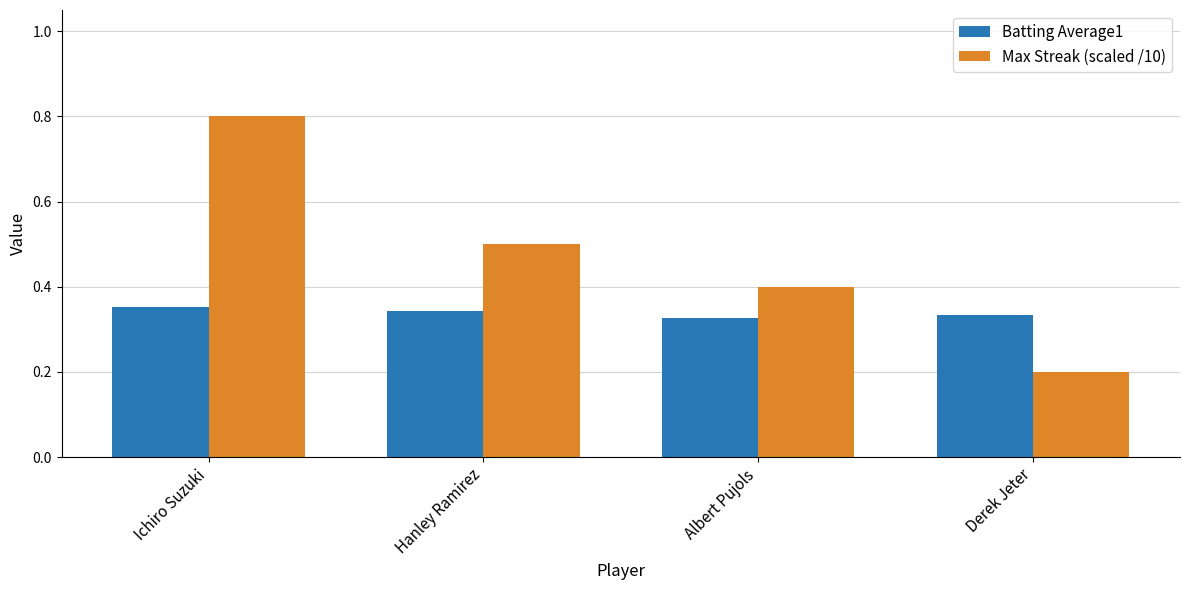

At which label is Max Streak (scaled /10) closest to 0?

Derek Jeter